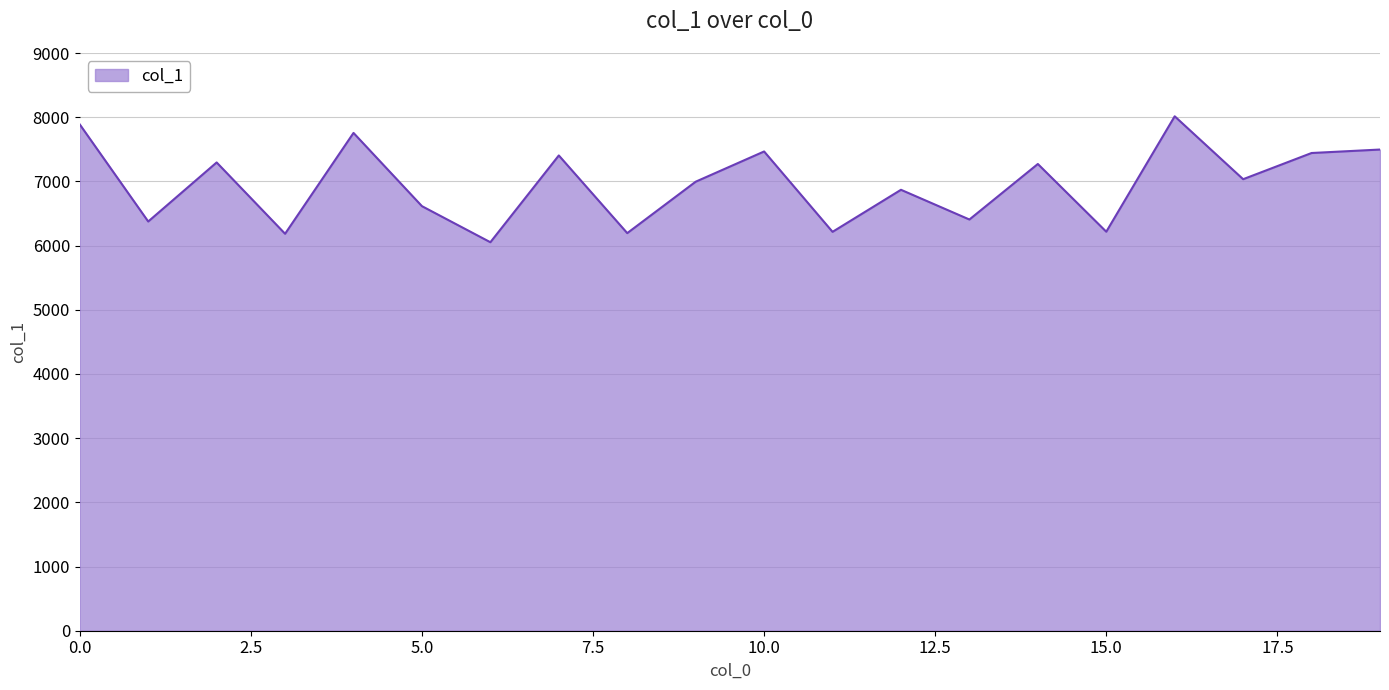

What is the difference between the maximum and minimum values?

1962